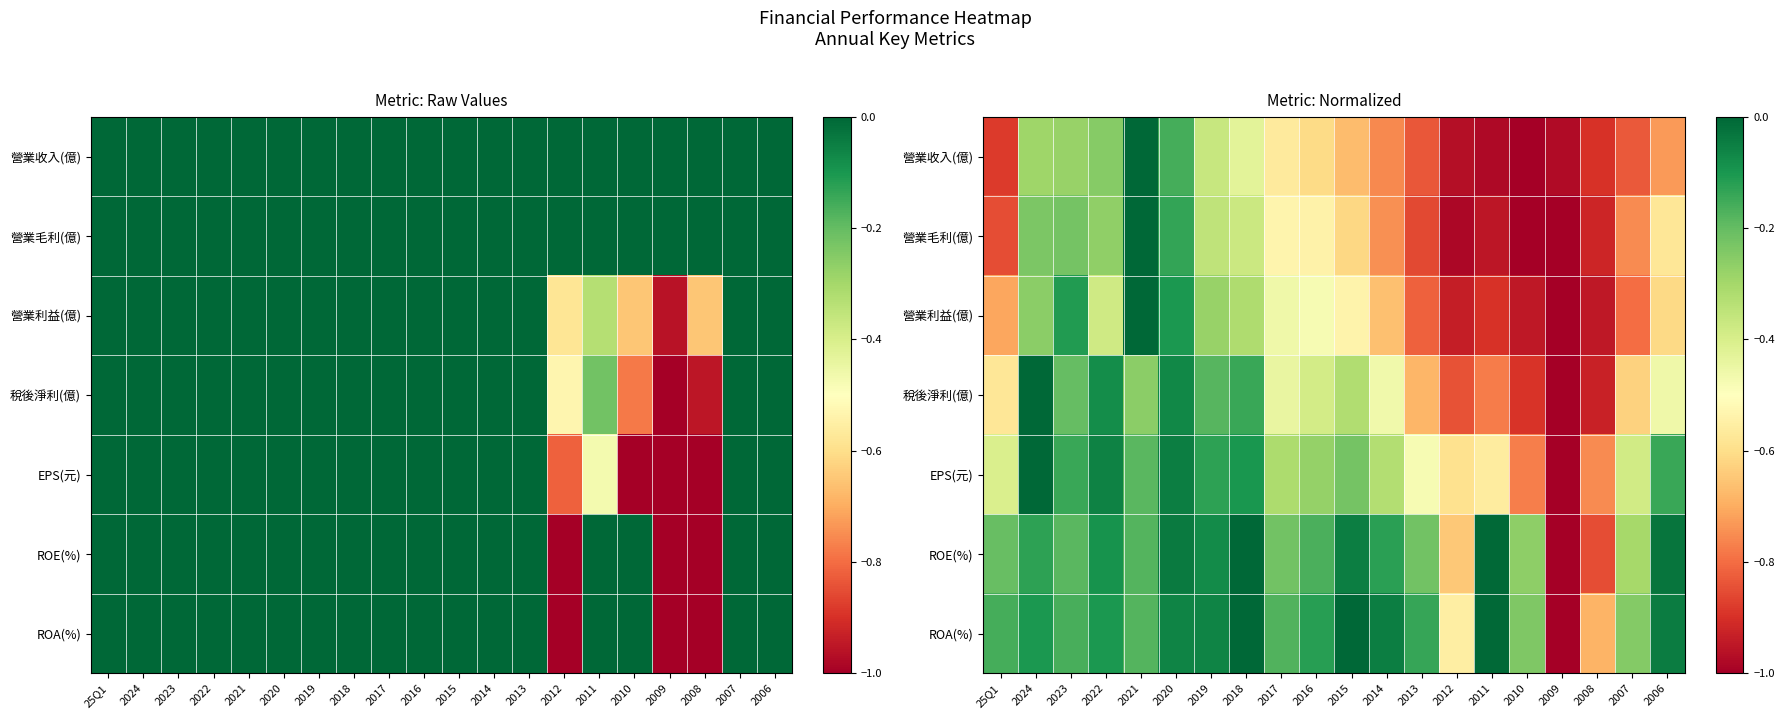

How many distinct data groups are displayed?

7